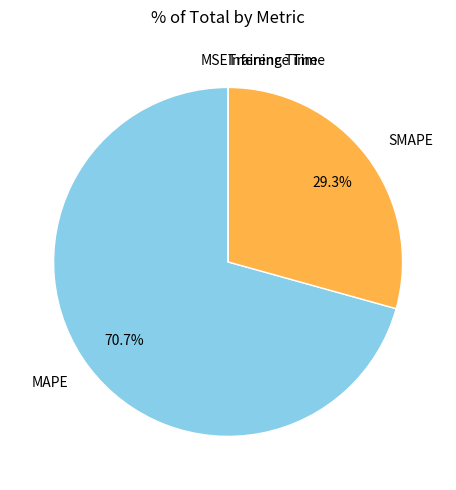

What portion of the pie excludes SMAPE?

70.7%